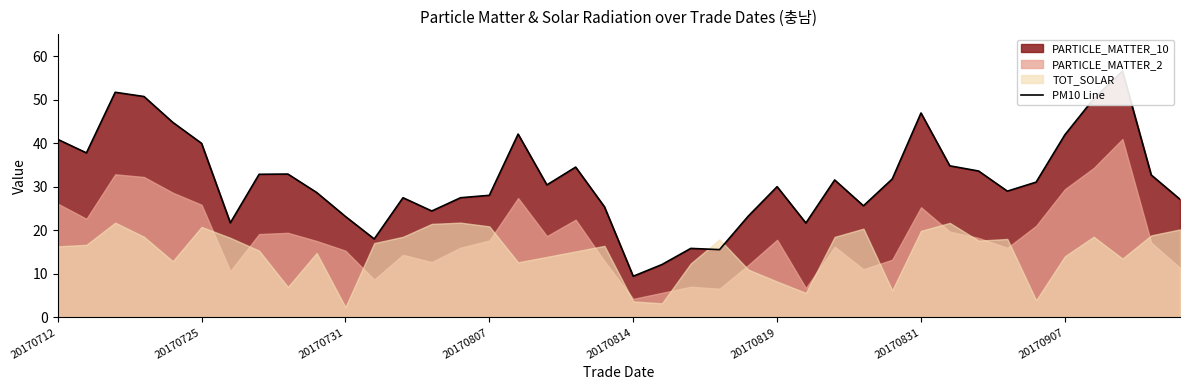

What is the approximate value at 16?

42.1